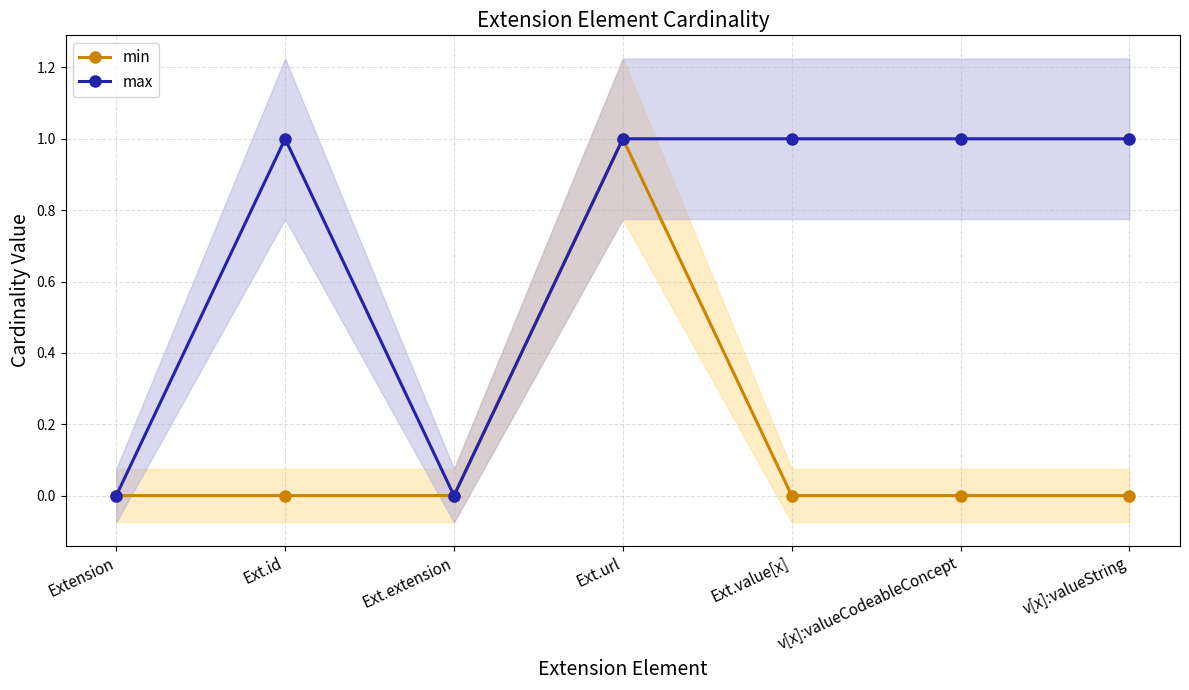

Between Extension and Ext.value[x], which series saw the biggest shift?

max